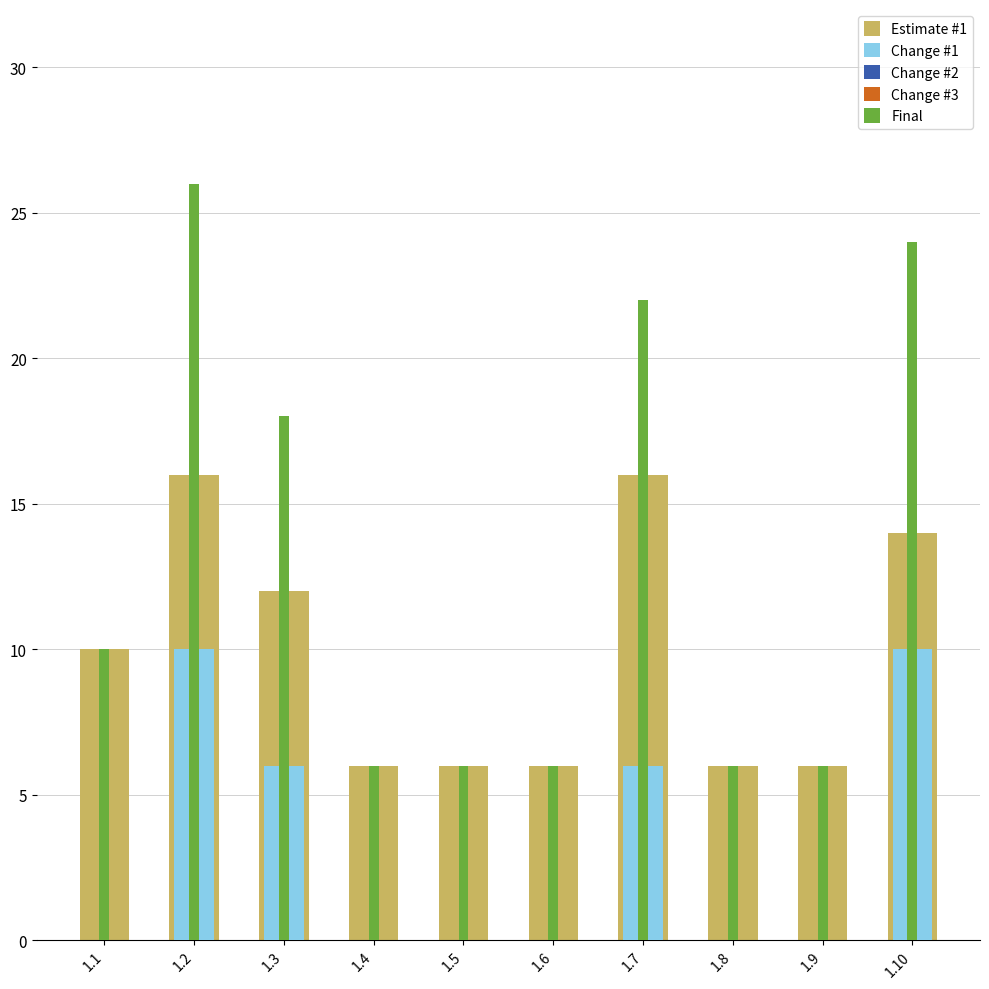

At which category is the sum across all series the highest?

1.2